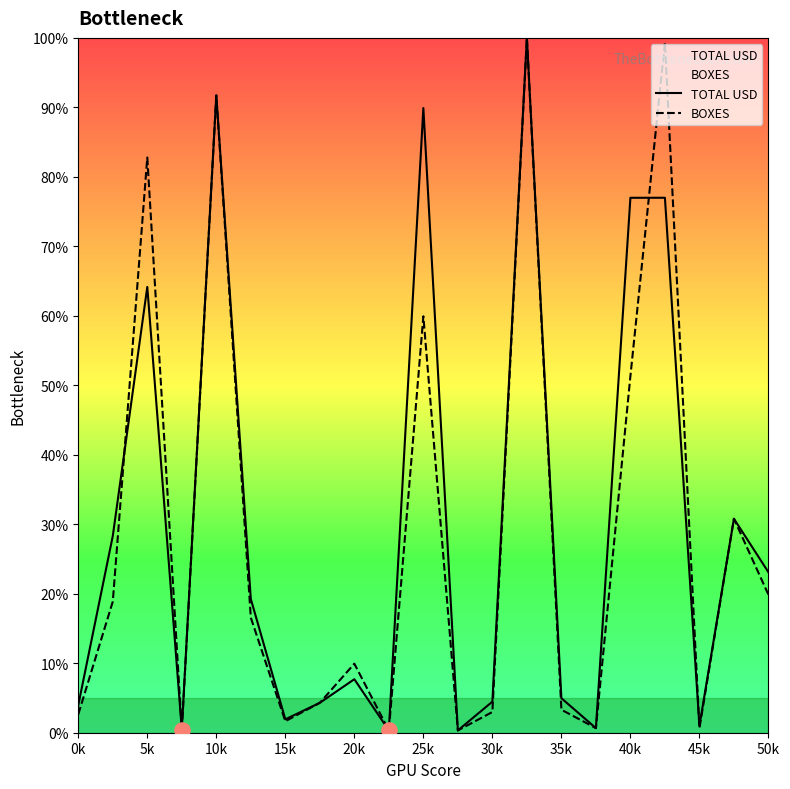

At how many categories does at least one series exceed 30?

7